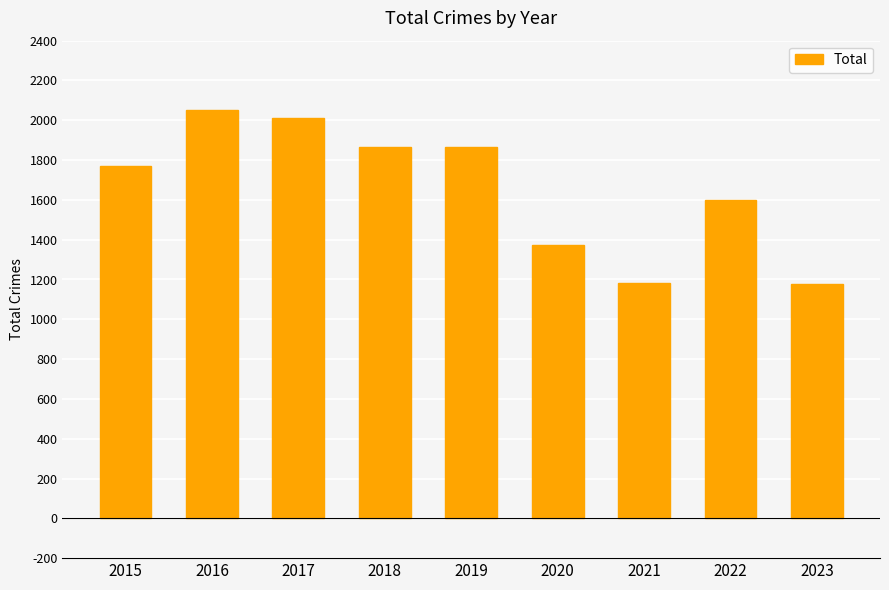

How many series are shown in this chart?

1